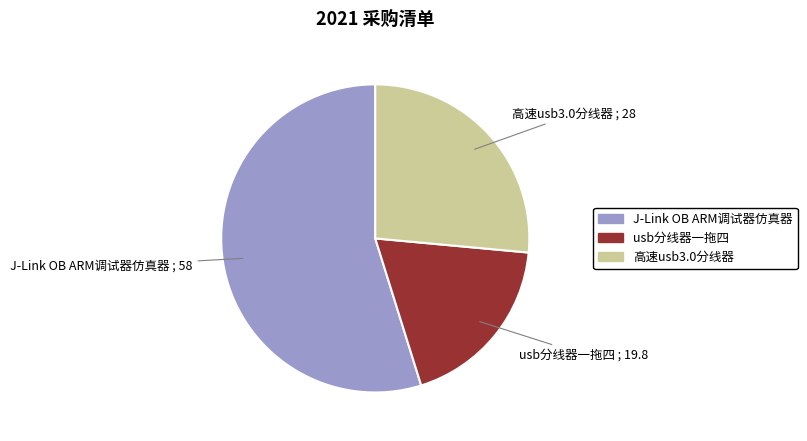

What is the smallest slice in the pie chart?

usb分线器一拖四